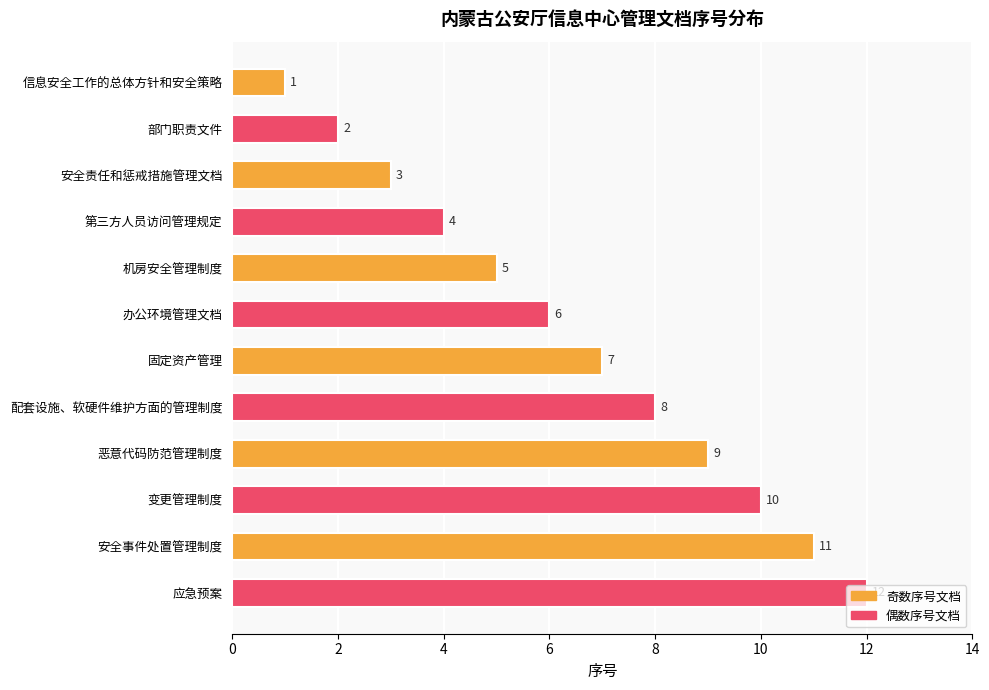

Approximately how many times larger is the value at 恶意代码防范管理制度 compared to 配套设施、软硬件维护方面的管理制度?

1.1